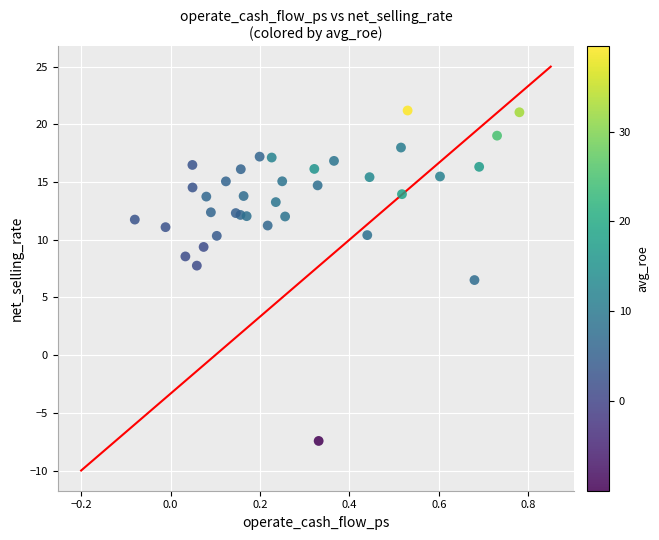

What Y value in the scatter plot is closest to 6?

6.5